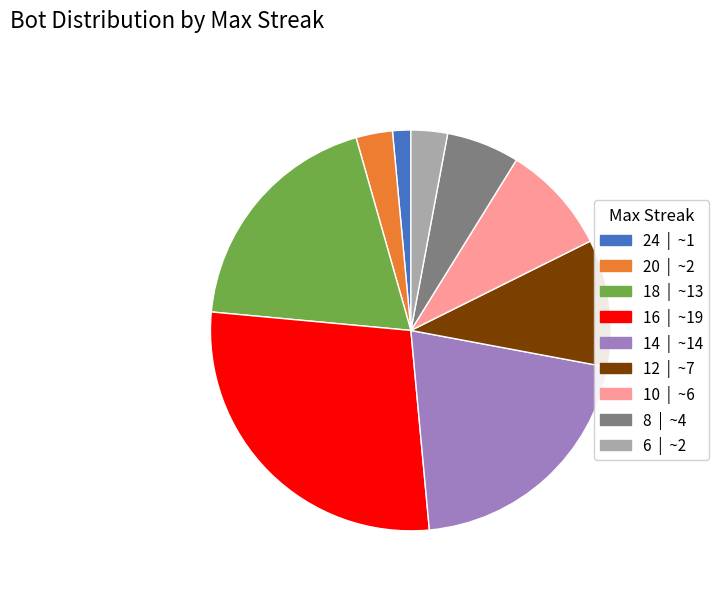

Do 16 and 12 together represent more than half of the pie?

No